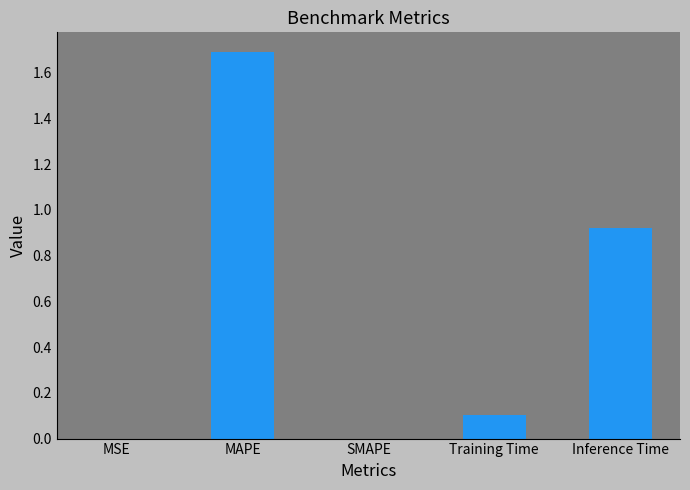

The value at Training Time is 0.2. True or false?

False